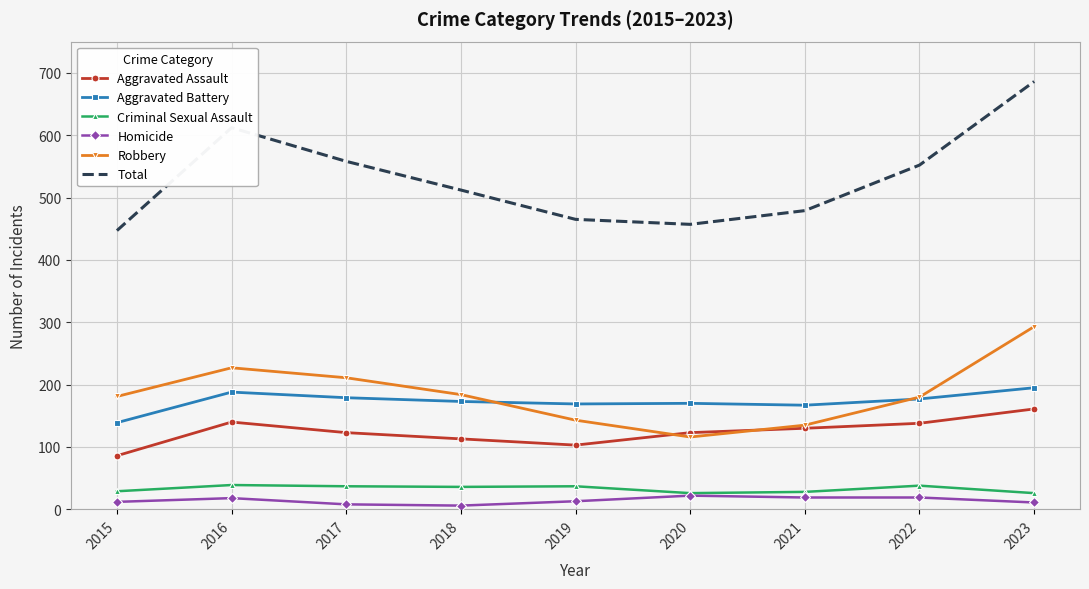

Which series has the largest range (max minus min)?

Total